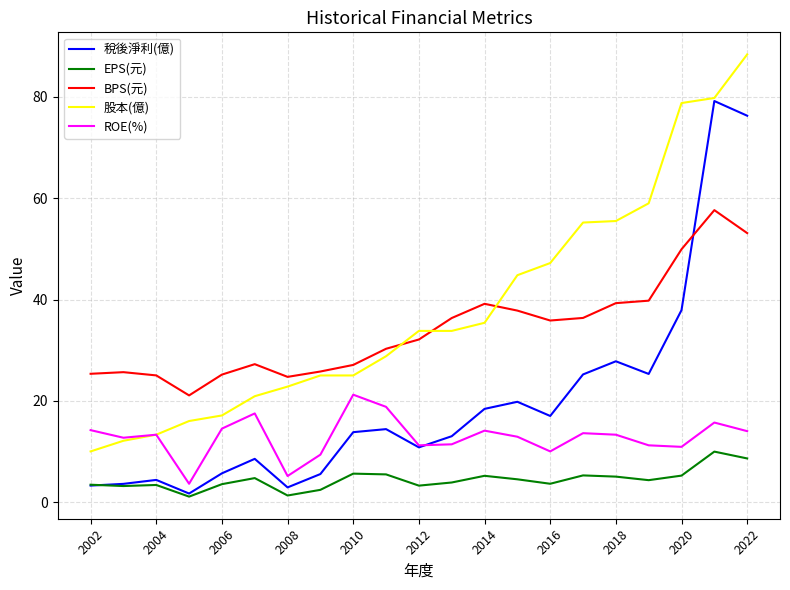

Which series has the largest total across all categories?

股本(億)